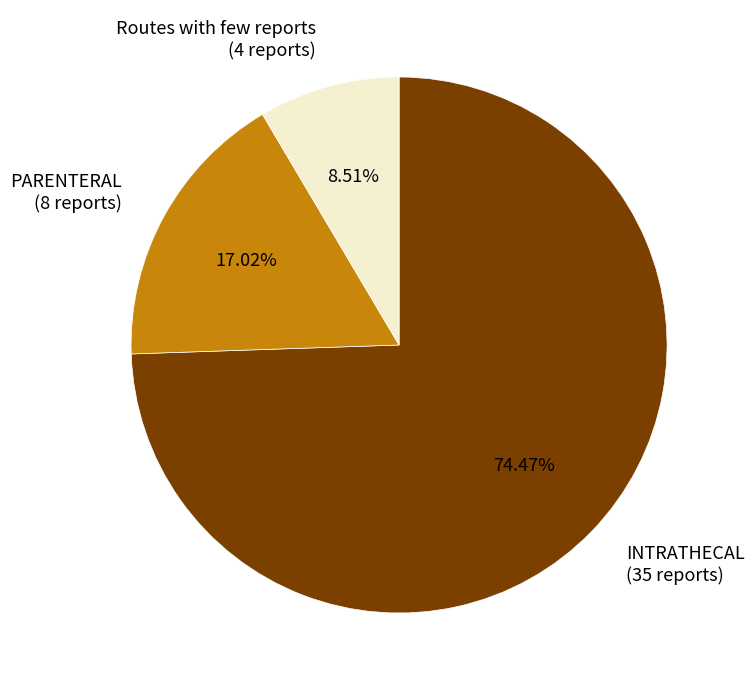

To the nearest percent, what is the average slice percentage?

33%